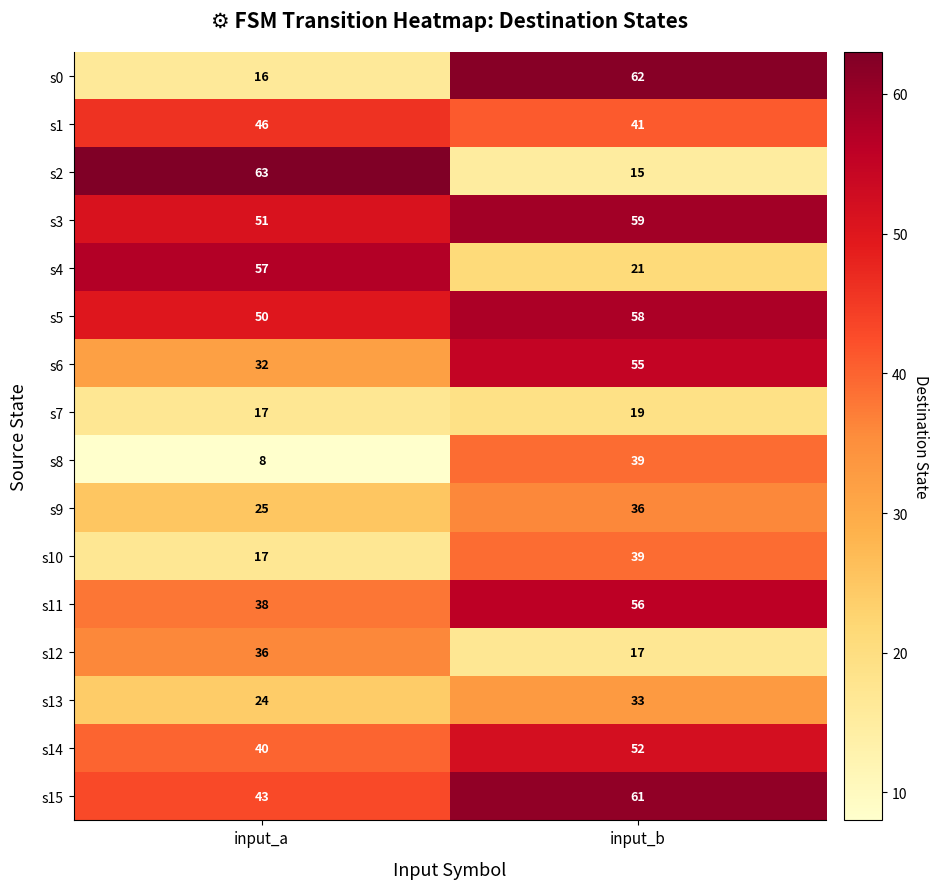

Rank the categories by s10 value from lowest to highest.

input_a, input_b